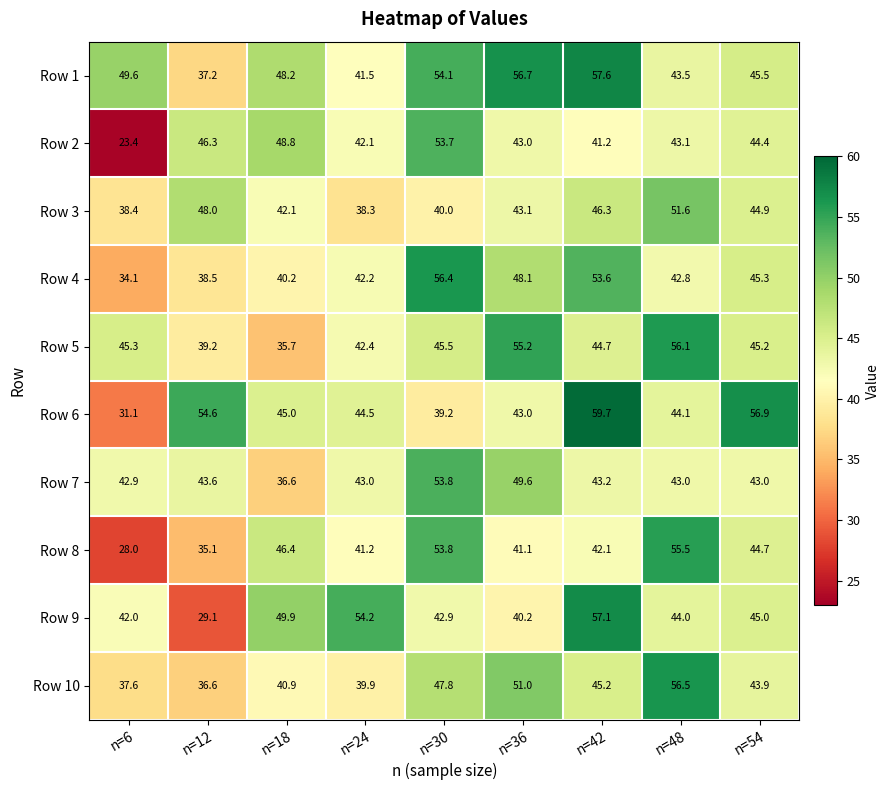

The value of Row 3 at n=6 is 38.4. True or false?

True